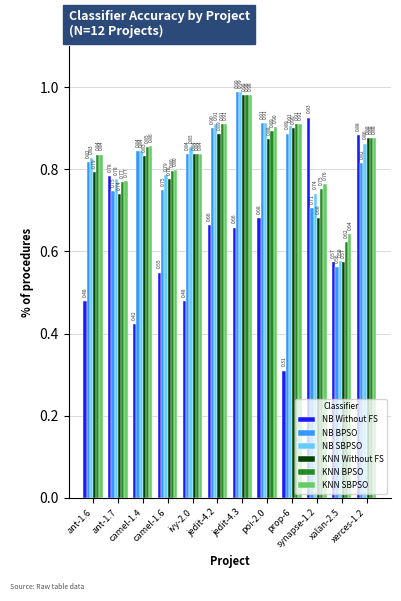

What is the sum of all KNN BPSO values?

10.0